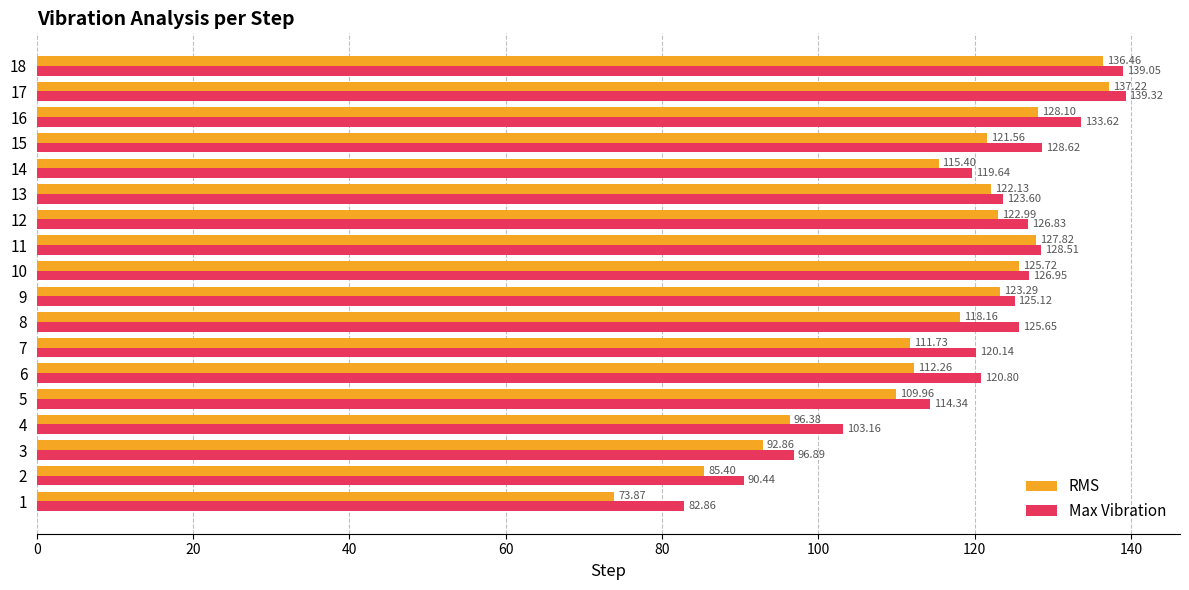

List the series in order of their peak value, lowest first.

RMS, Max Vibration